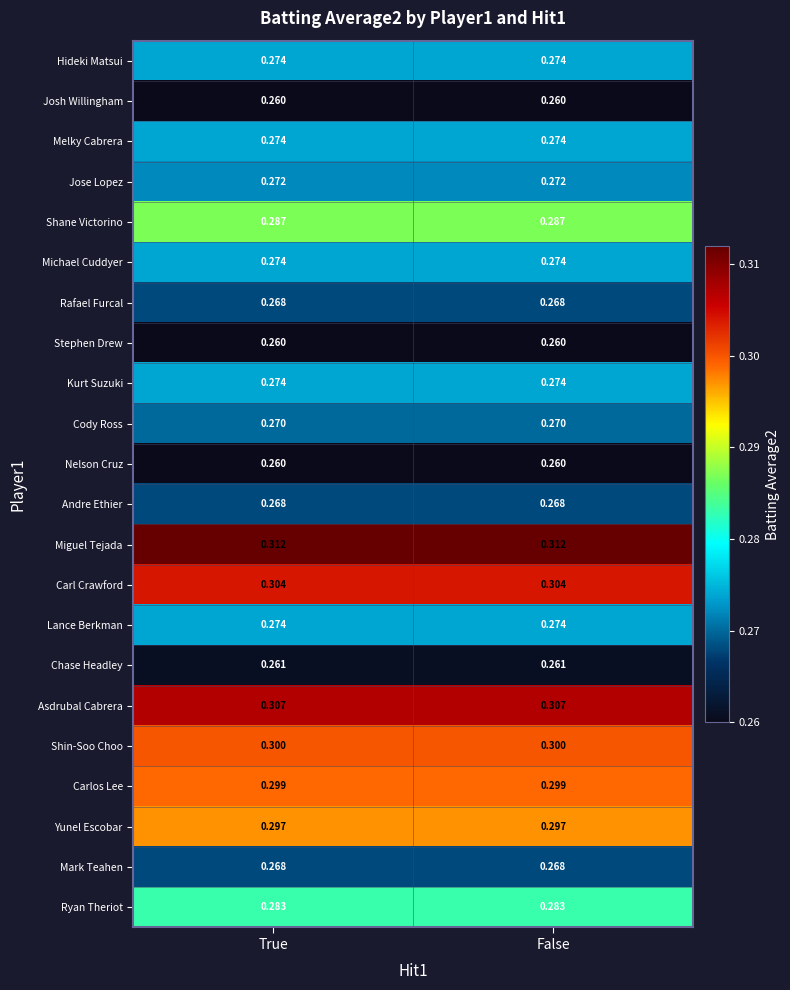

Is the value of Chase Headley at True greater than the value of Yunel Escobar at False?

No